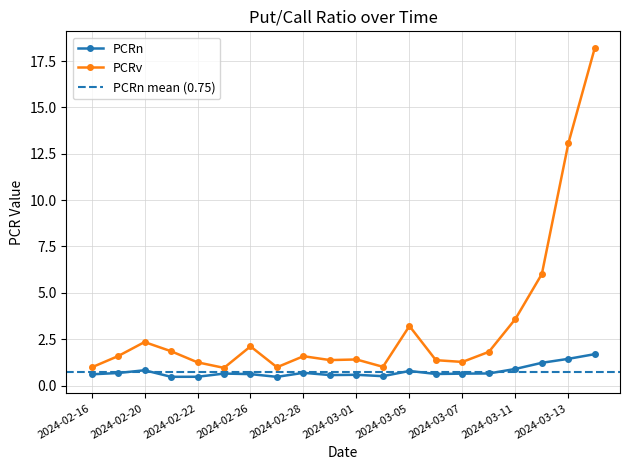

The PCRv series shows 1.6 at 2024-03-04. True or false?

False